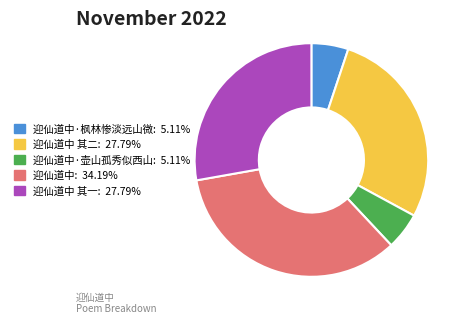

Does any single category account for the majority?

No